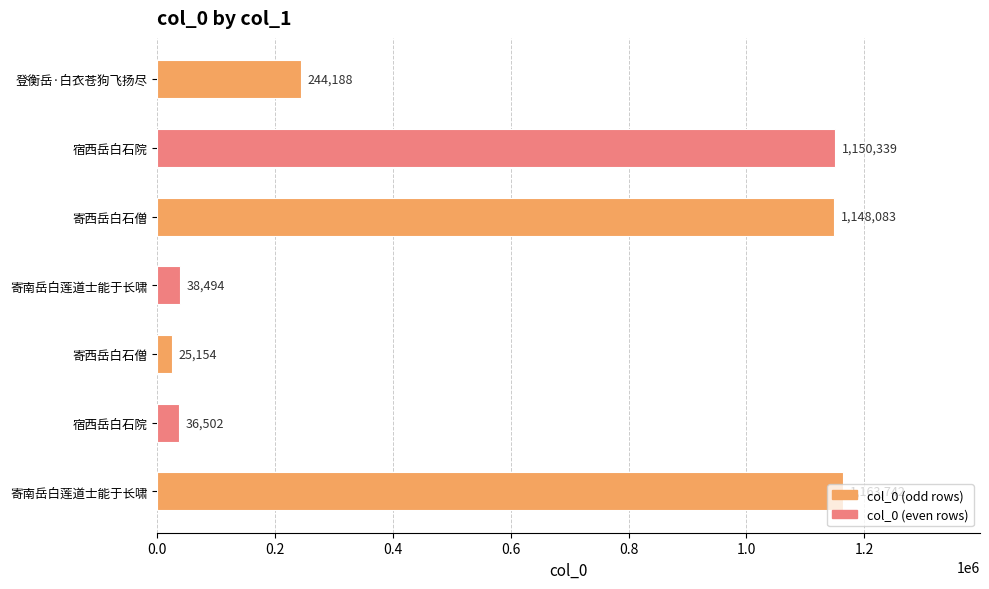

Are the bars horizontal?

Yes